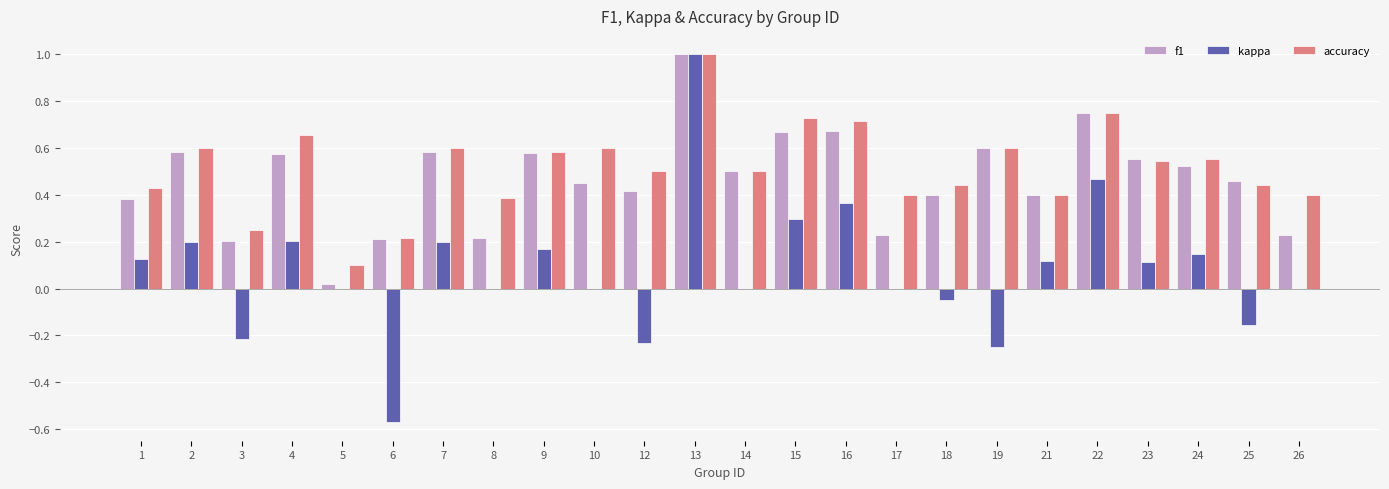

How many groups of bars are there?

24